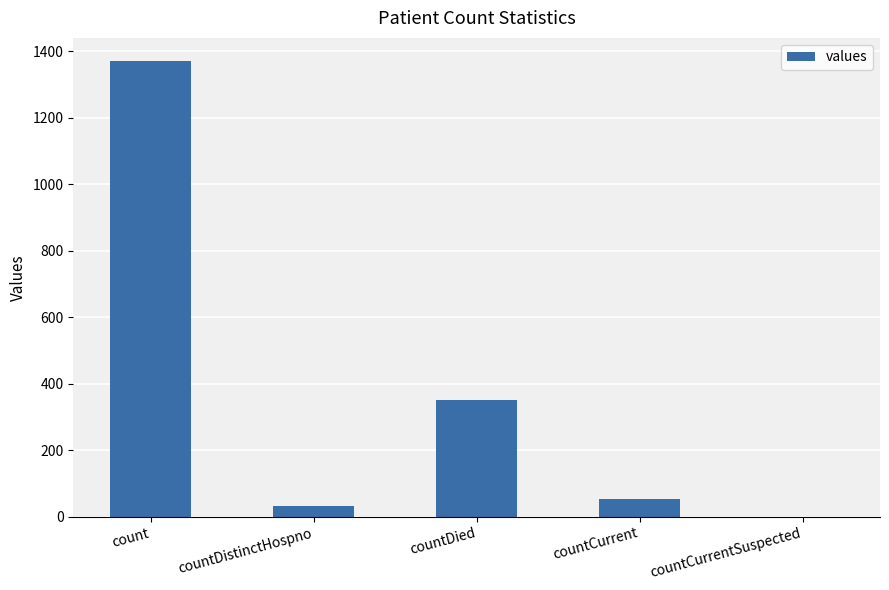

What is the maximum value shown in the chart?

1371